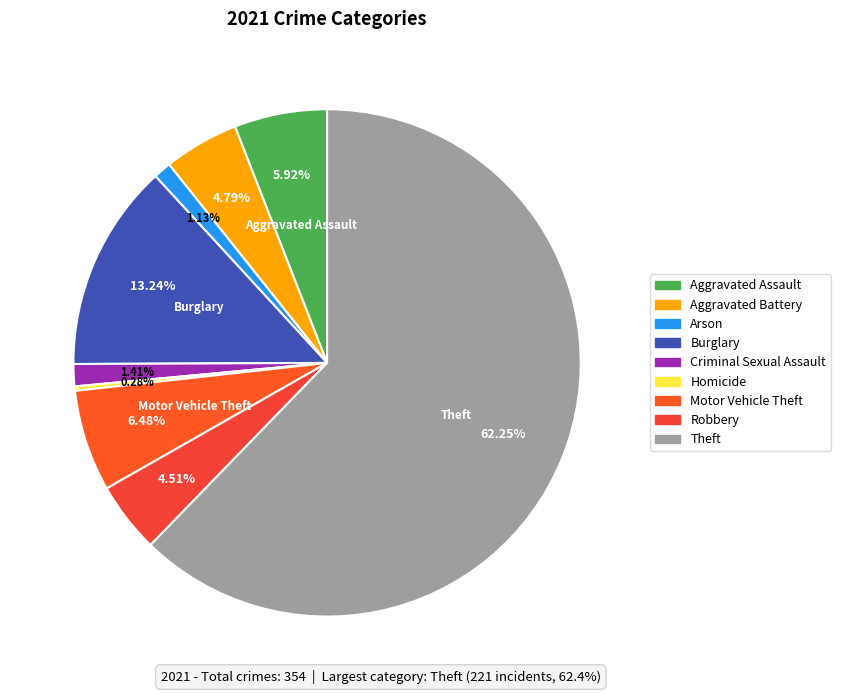

Count the number of slices in the pie.

9